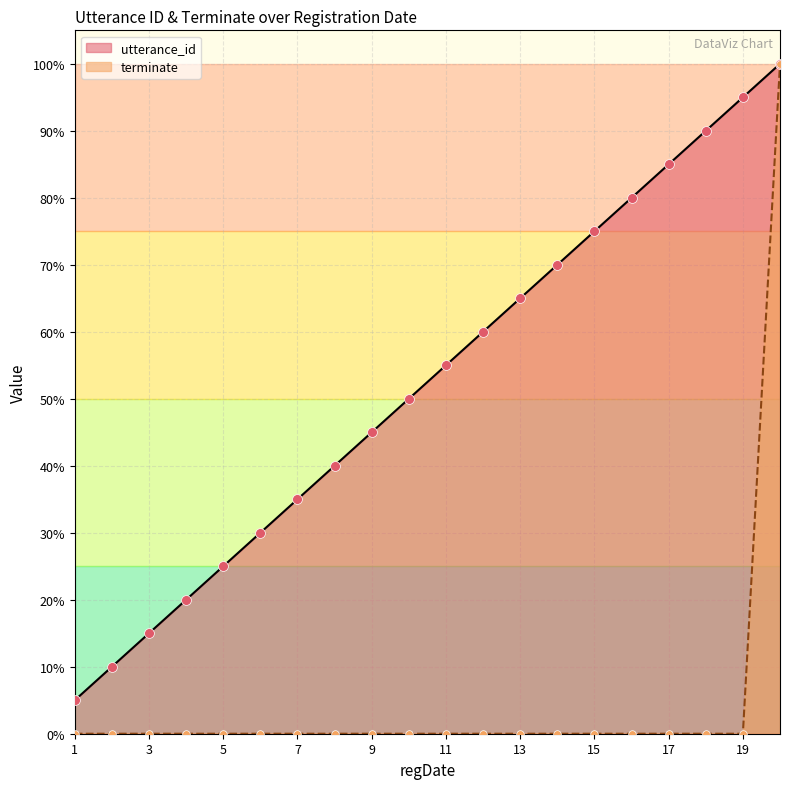

Which series has the widest spread of Y values?

terminate